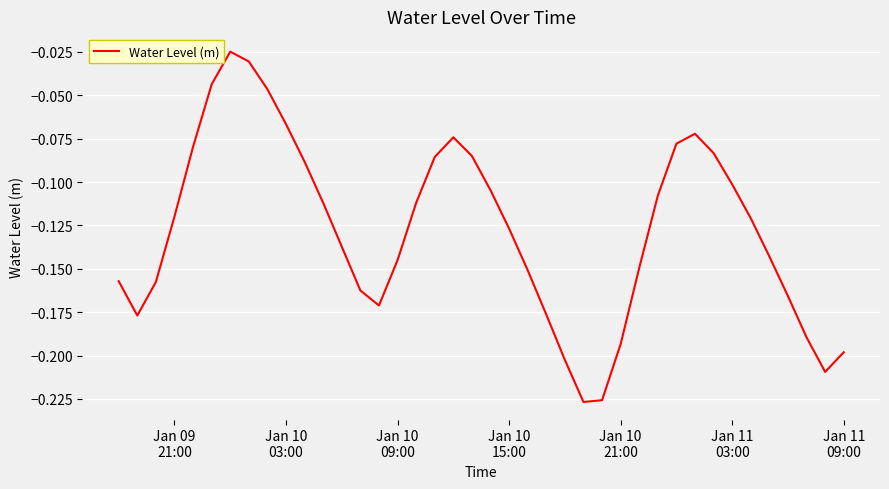

True or false: there are more than 2 points higher than both neighbors.

True